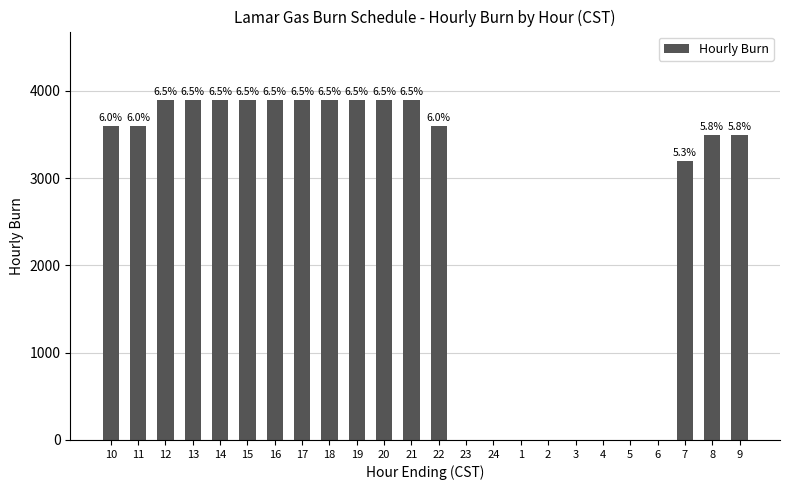

The value at 20 is 1471. True or false?

False